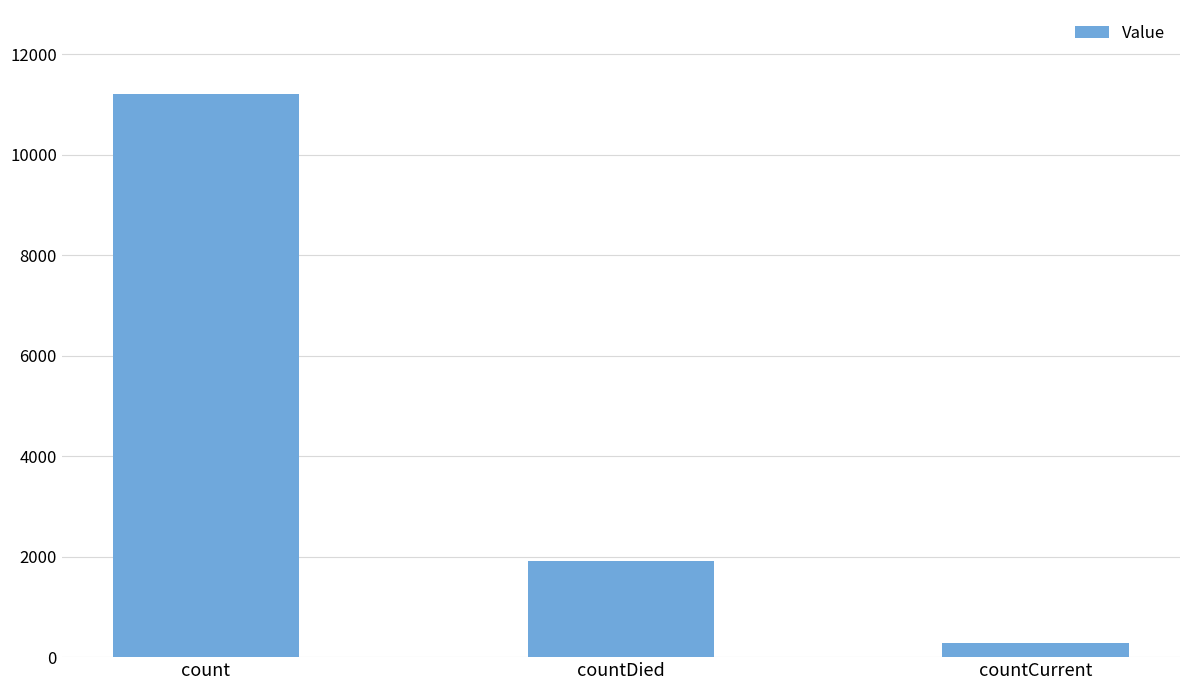

How many data points does each series have?

3